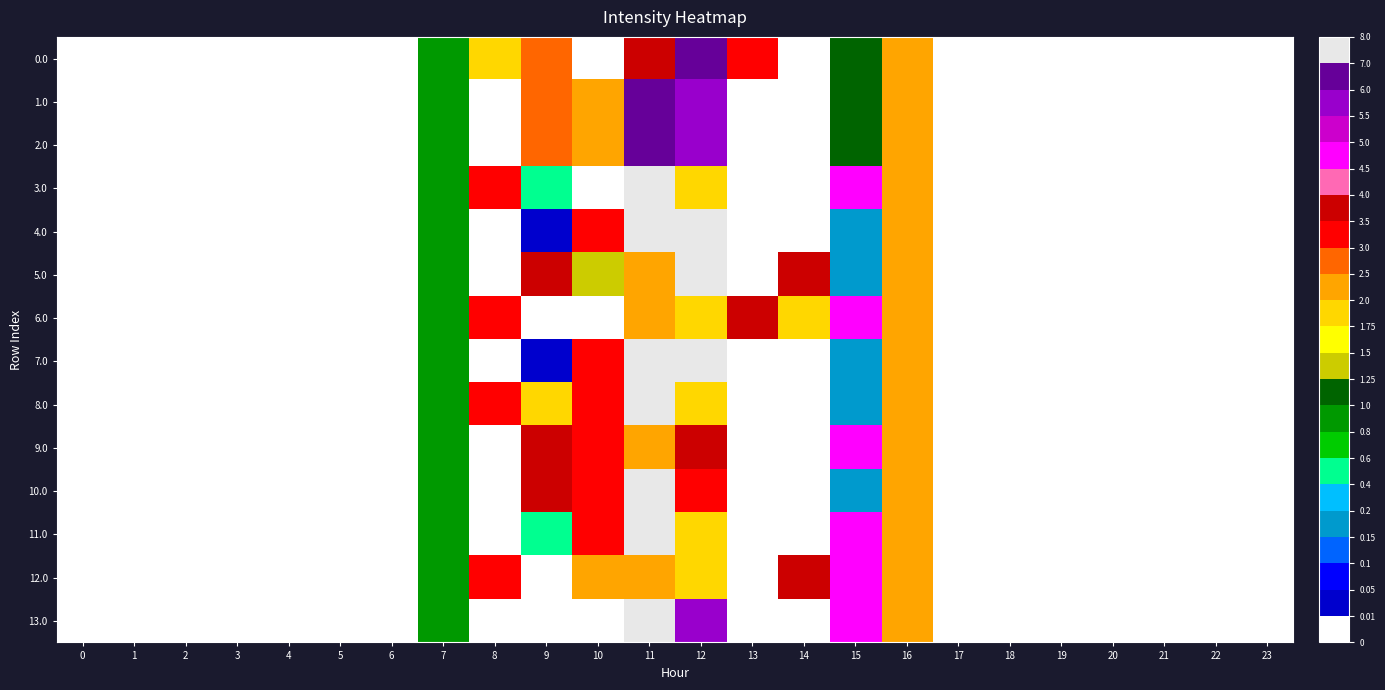

How many distinct data groups are displayed?

14